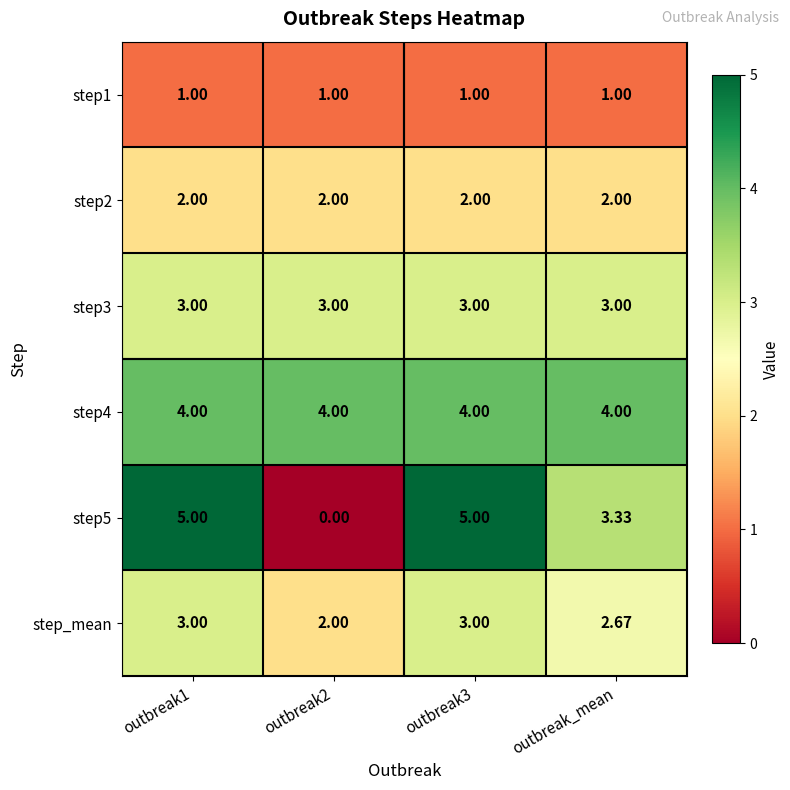

At which label is step5 closest to 2?

outbreak_mean